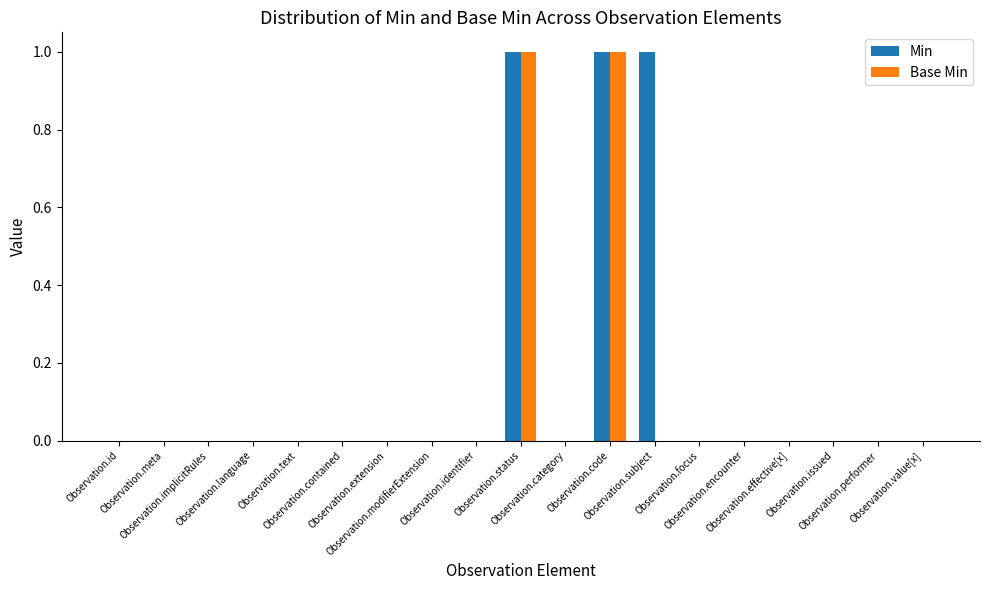

Are the bars grouped side by side (vs. stacked)?

Yes